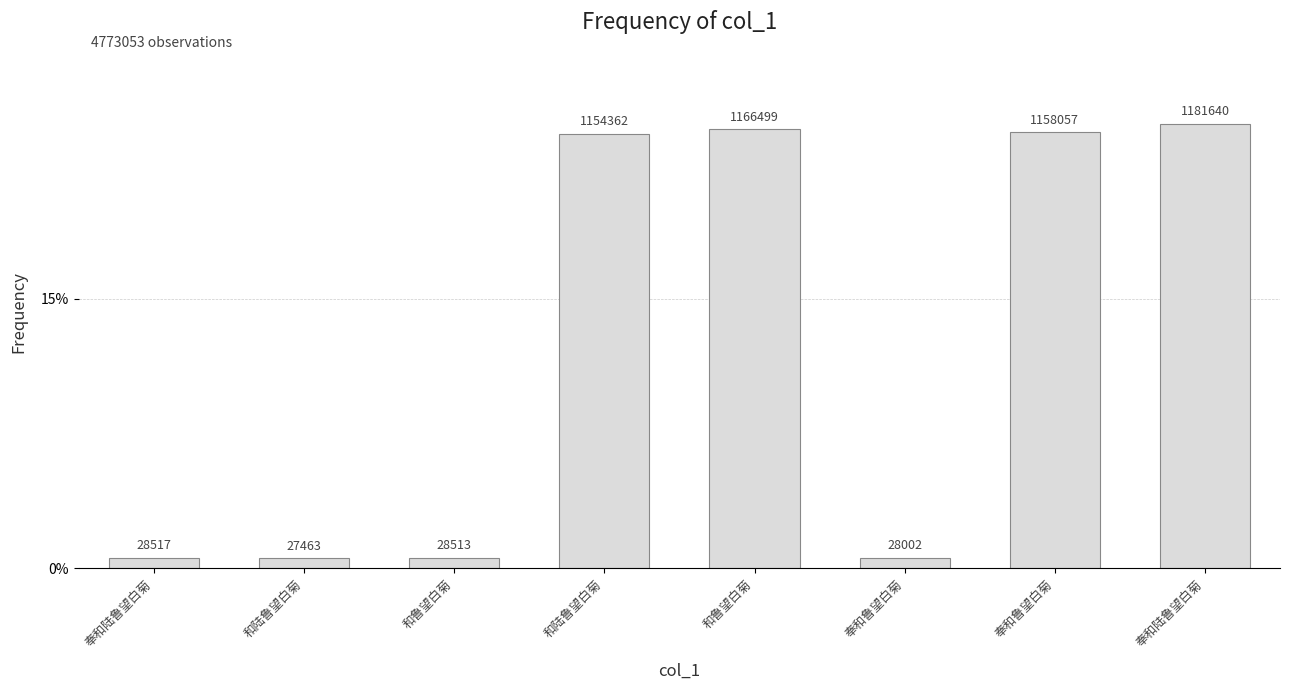

What is the sum of the values at 奉和陆鲁望白菊 and 和鲁望白菊?

0.5